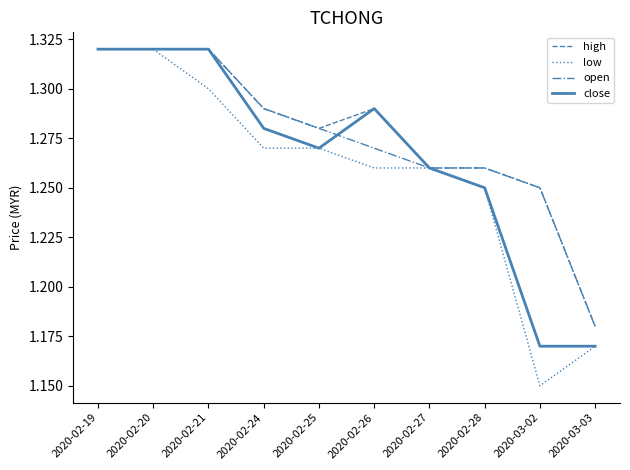

The value of low at 2020-02-25 is 0.3. True or false?

False